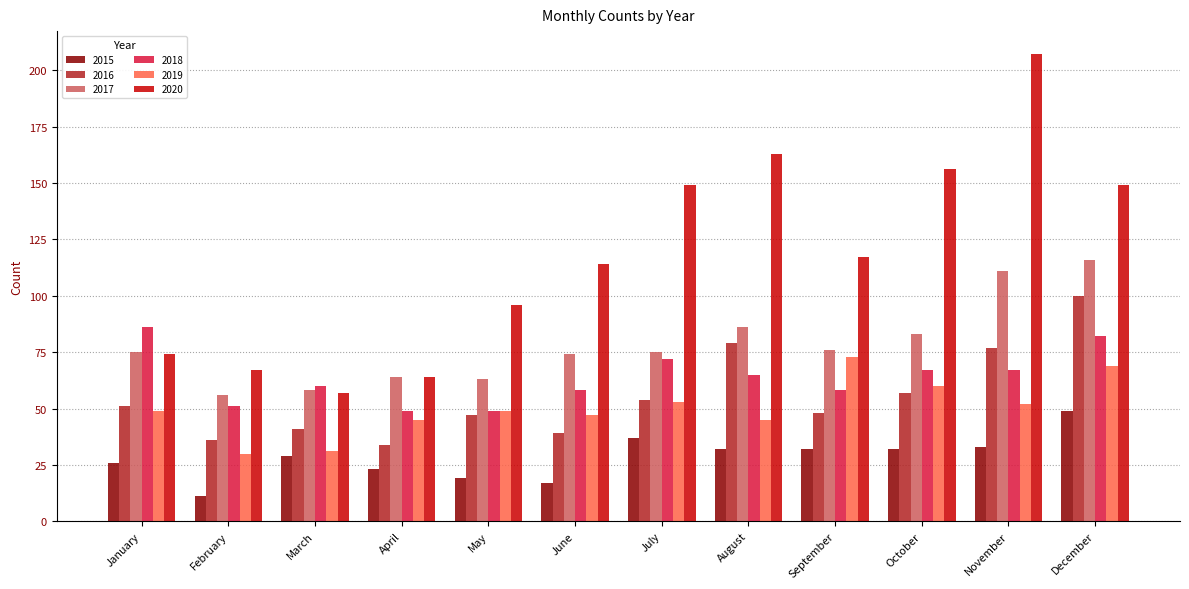

True or false: 2016 has a value of 54 at July.

True